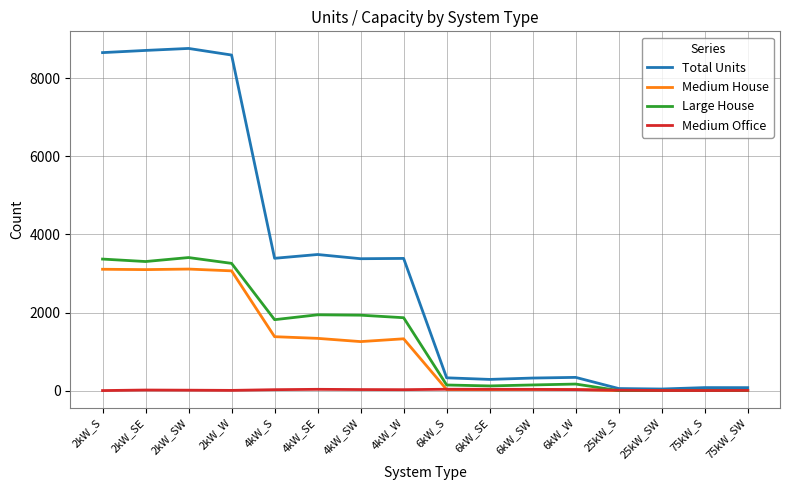

What is the sum of all Medium Office values?

271